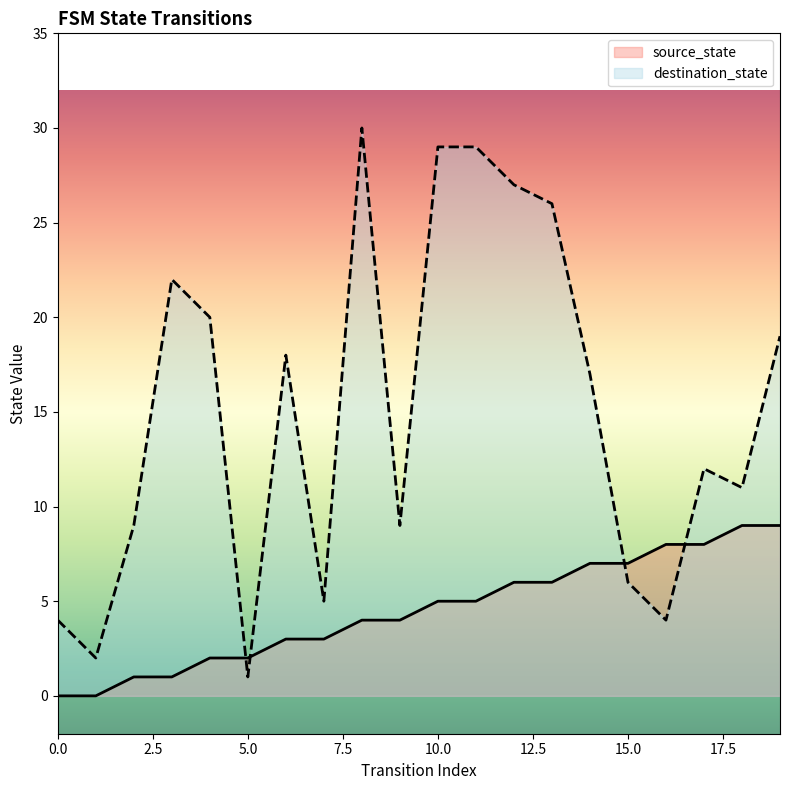

Reading left to right, extract all data points from this chart.

source_state: 0	0	1	1	2	2	3	3	4	4	5	5	6	6	7	7	8	8	9	9
destination_state: 4	2	9	22	20	1	18	5	30	9	29	29	27	26	17	6	4	12	11	19